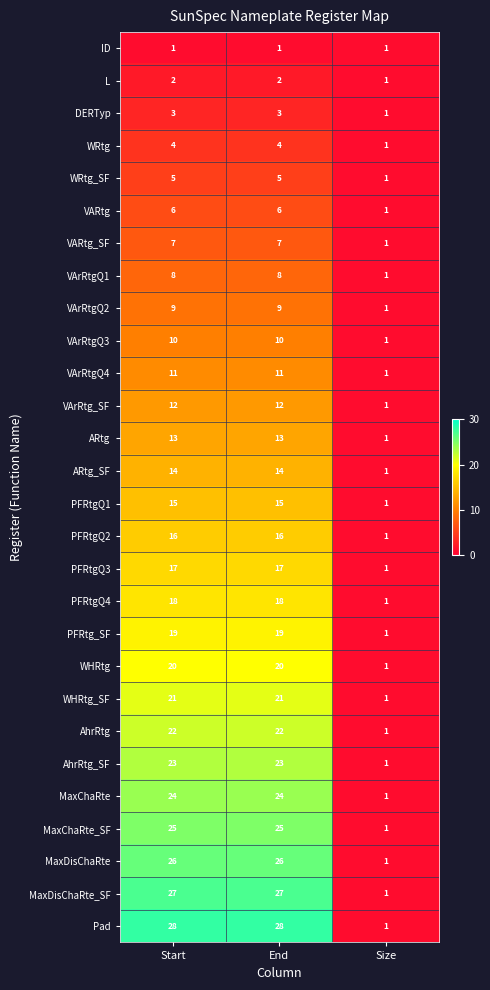

What is the maximum value for MaxDisChaRte?

26